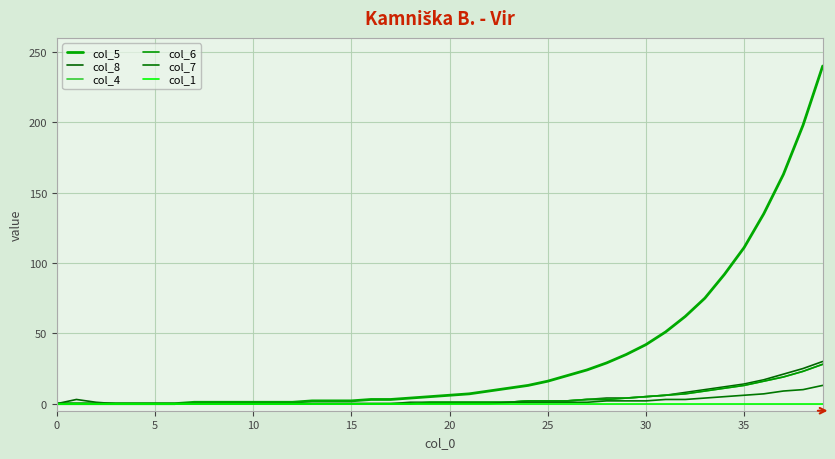

Is this an area chart (filled region under the line)?

No